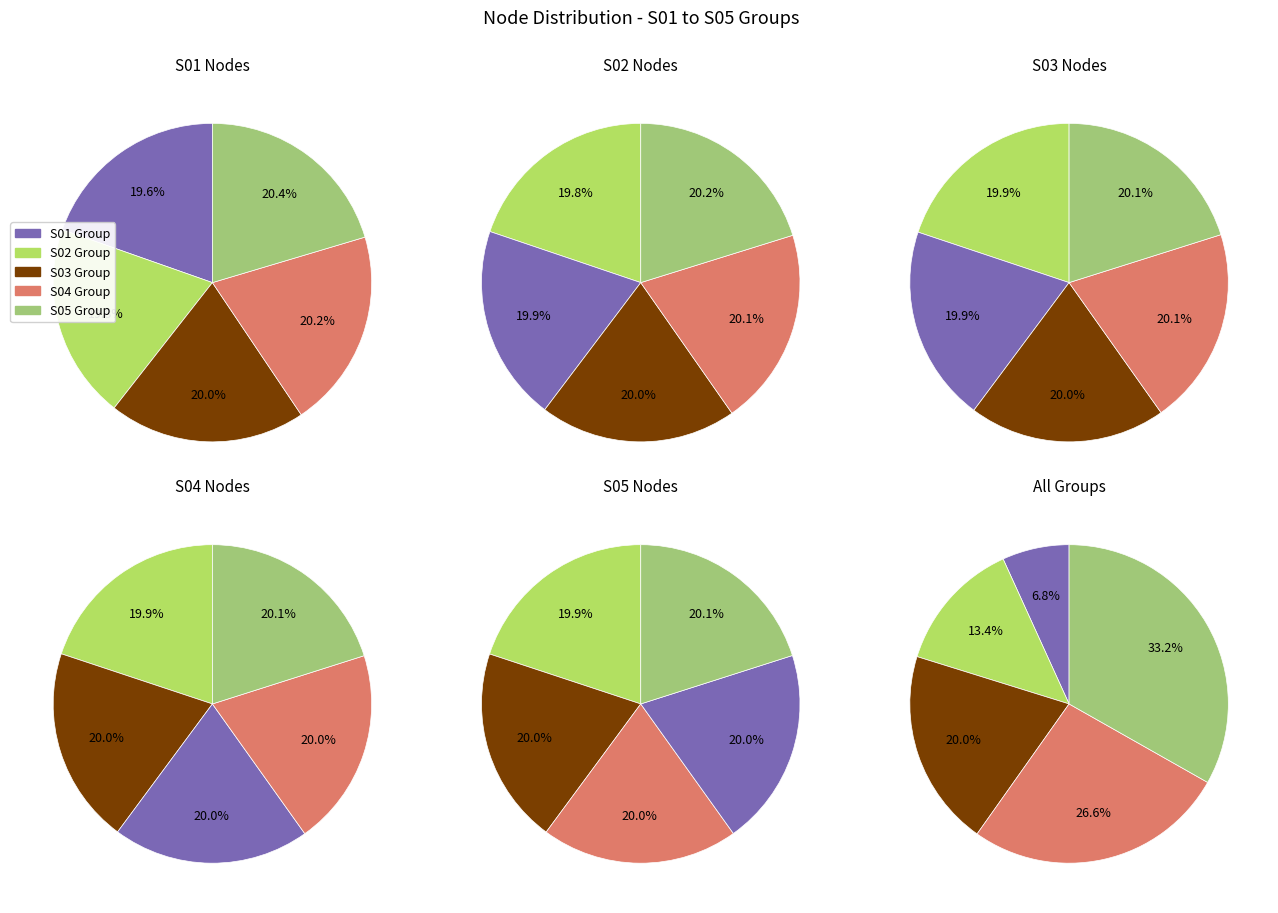

Is there a majority slice in this chart?

No